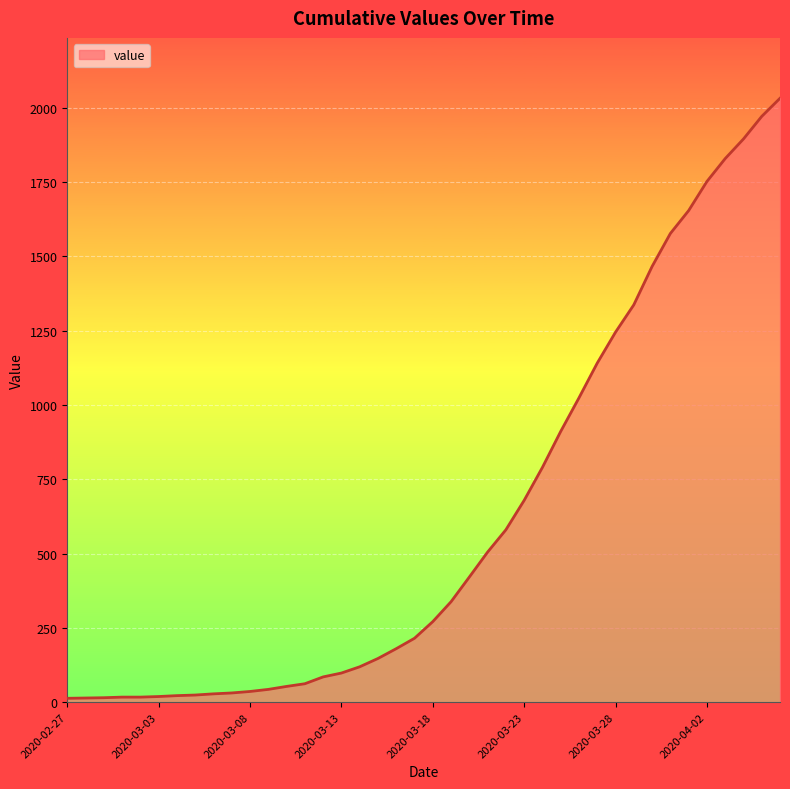

What is the difference between the maximum and minimum values?

2019